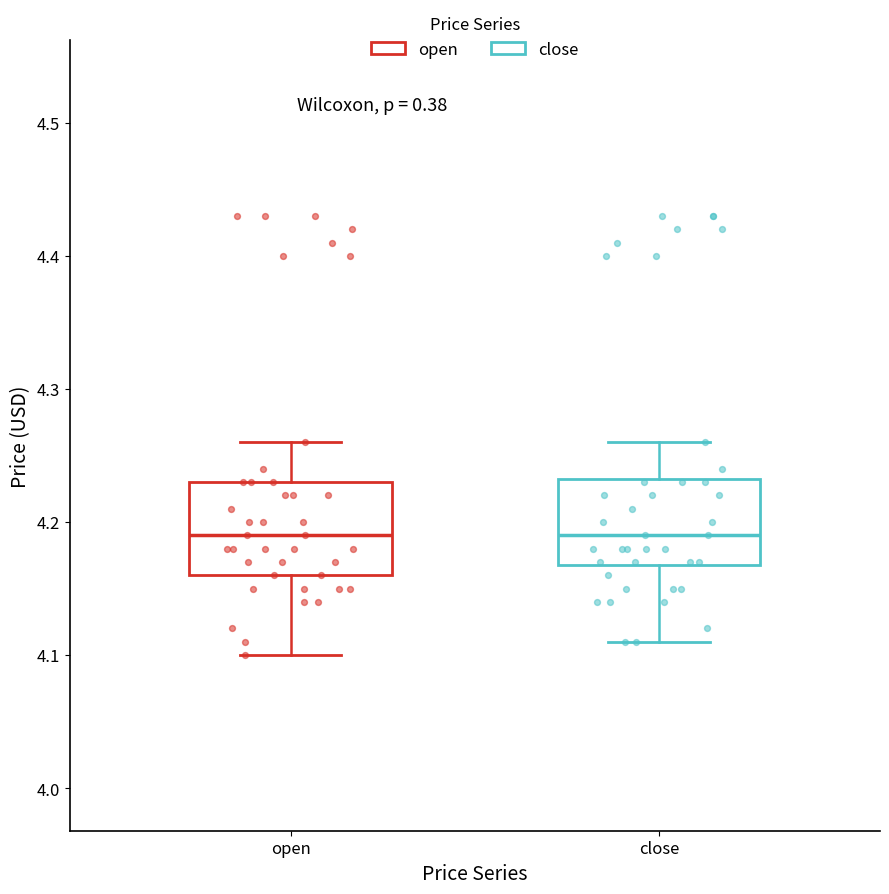

Reading left to right, read every box against the y-axis: the position of its median line, the range the box covers, and the ends of its whiskers. The values are not printed on the chart, so give them approximately, as read against the axis.

open: median 4.19, box 4.16 to 4.23, whiskers 4.10 to 4.26
close: median 4.19, box 4.17 to 4.23, whiskers 4.11 to 4.26